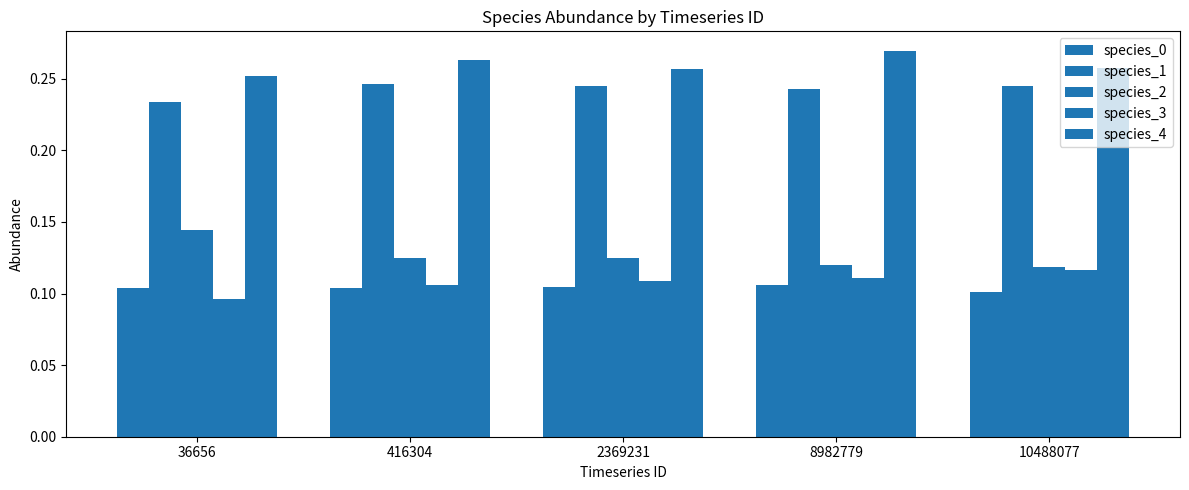

Are the bars grouped side by side (vs. stacked)?

Yes